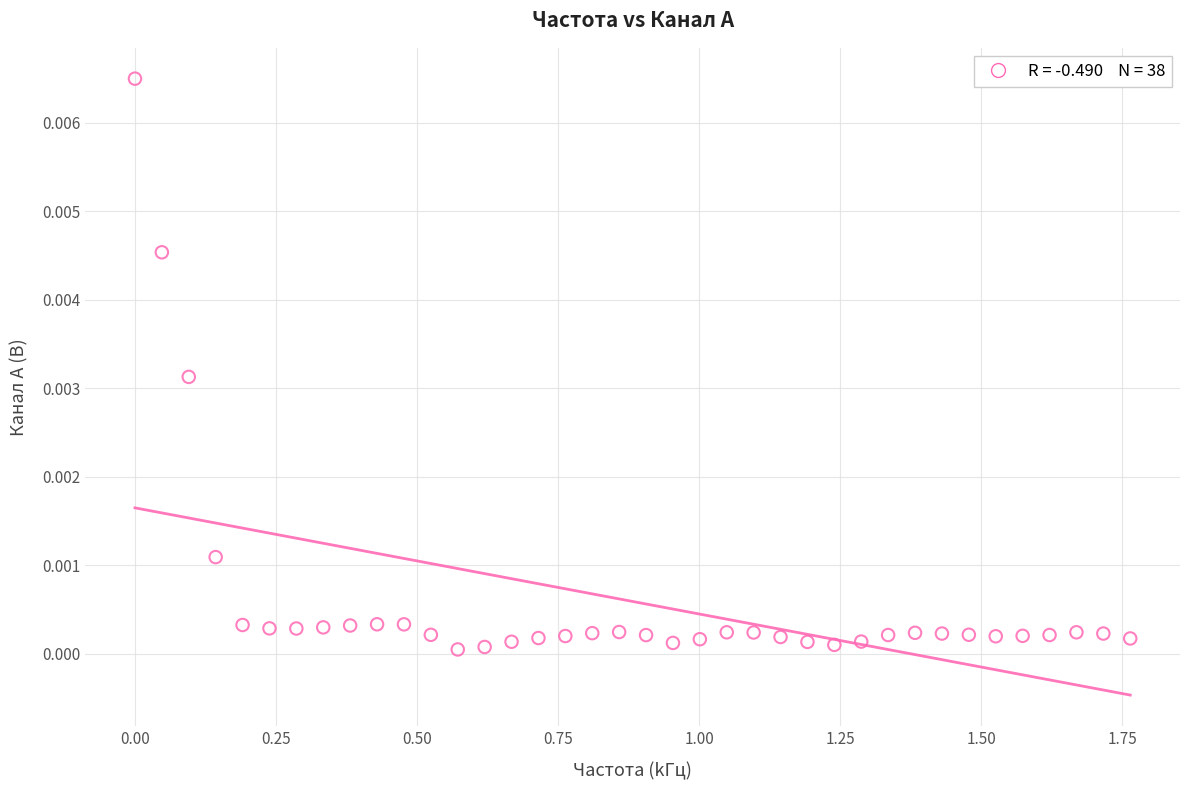

What is the range of X values (max minus min)?

1.8